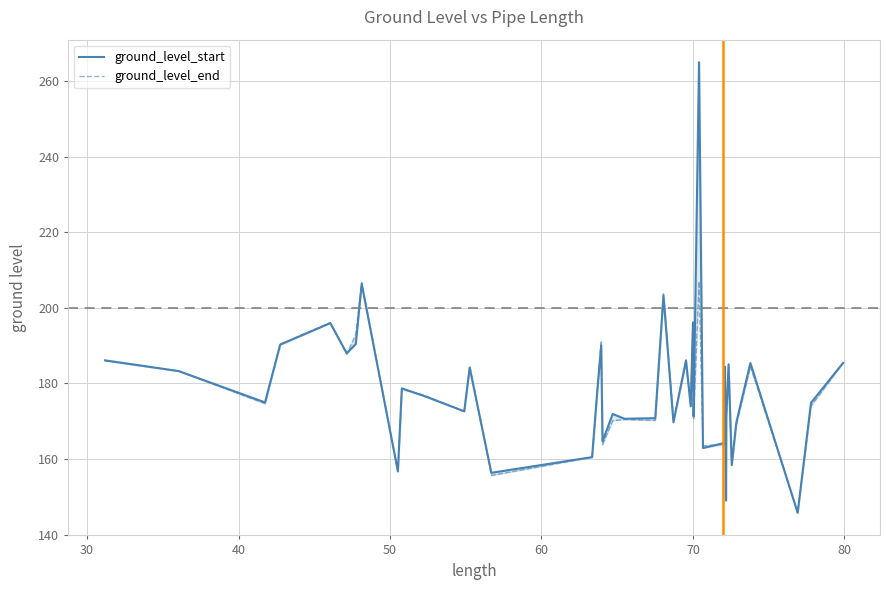

What is the minimum value shown in the chart?

145.8